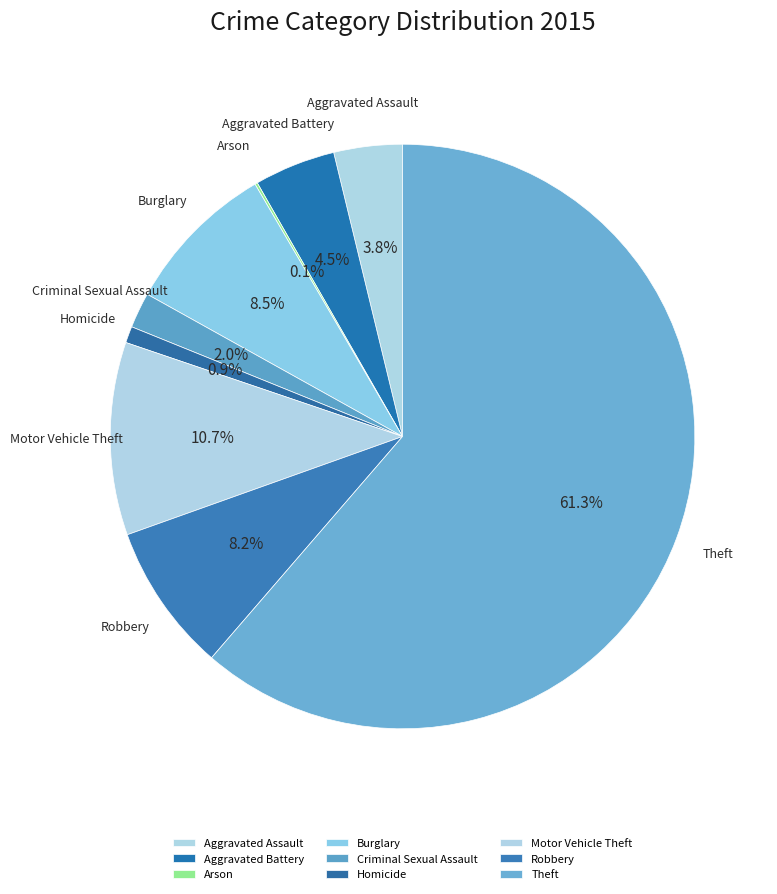

To the nearest percent, what portion does Theft represent?

61%